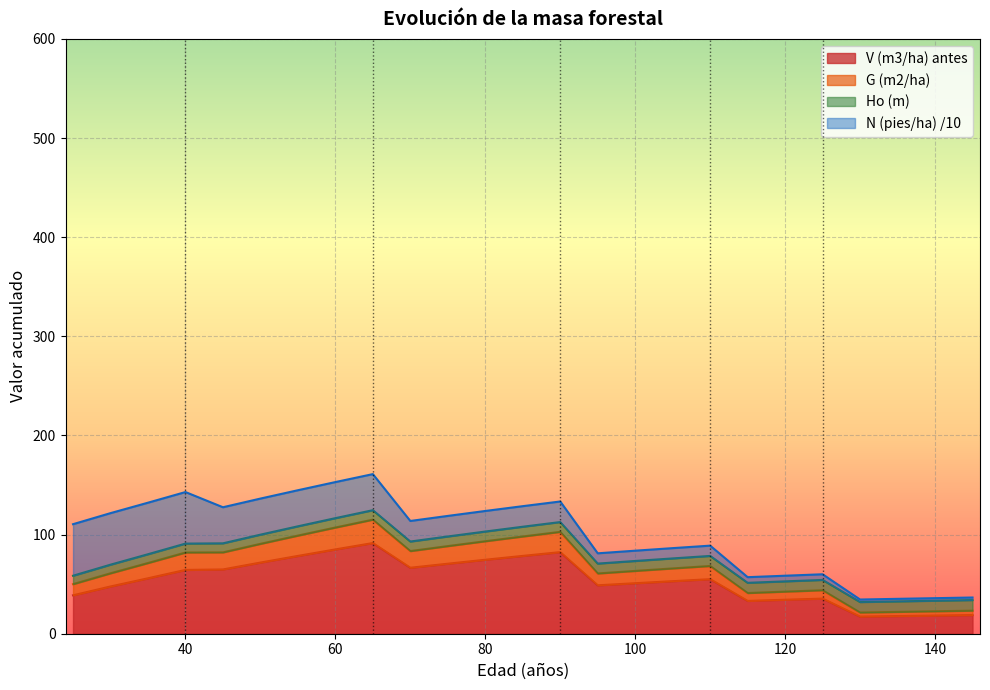

What is the sum of the V (m3/ha) antes values at 125 and 80?

110.0